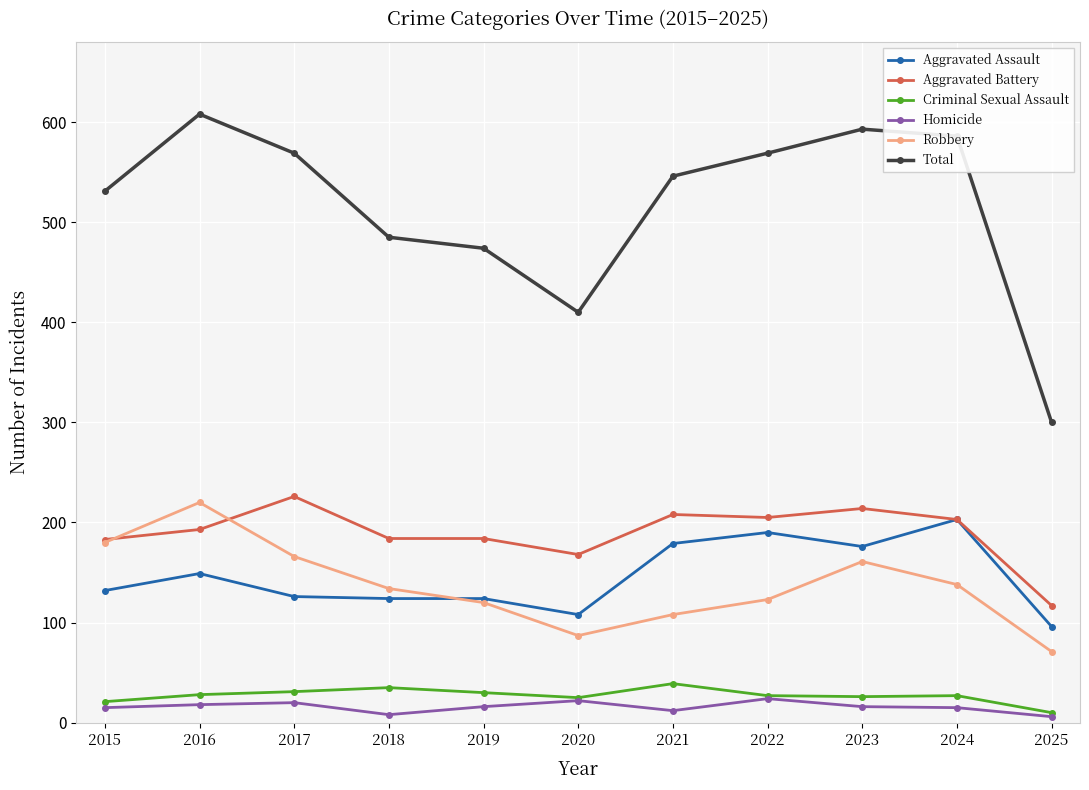

Read the Aggravated Assault value at 2021.

179